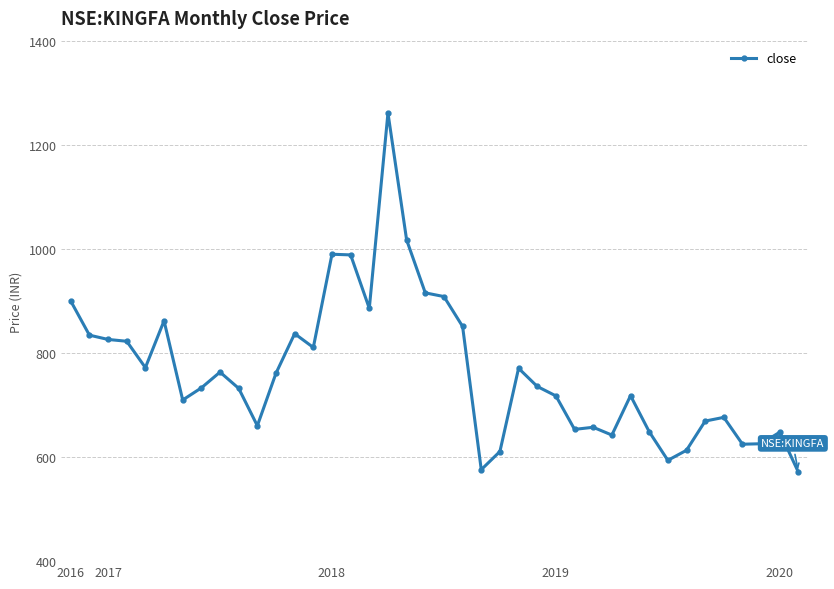

What is the greatest value displayed?

1261.0